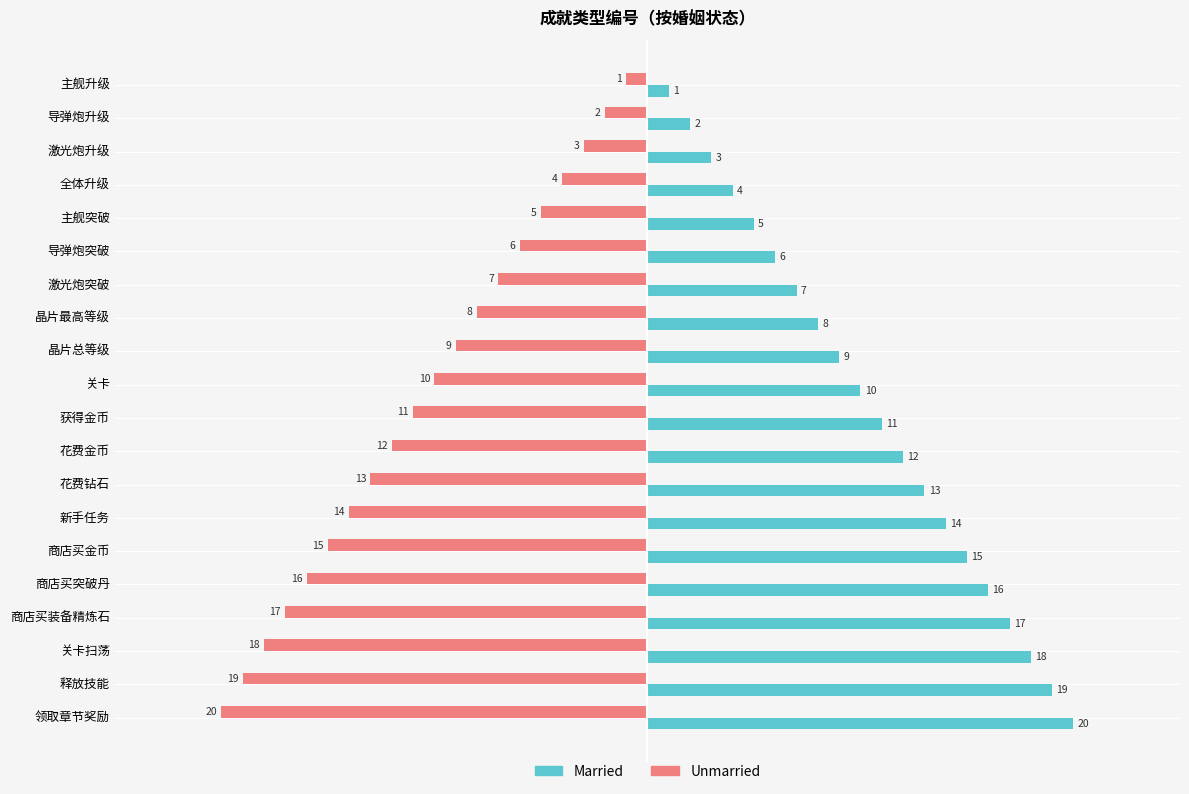

Which series has the largest total across all categories?

Married